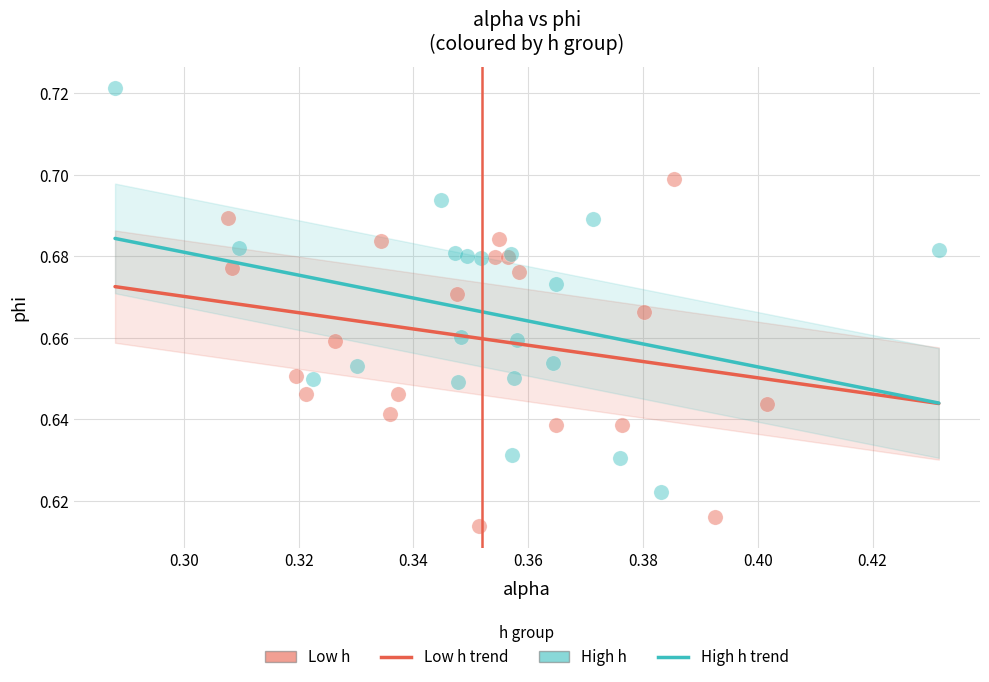

Which series has the widest spread of Y values?

High h